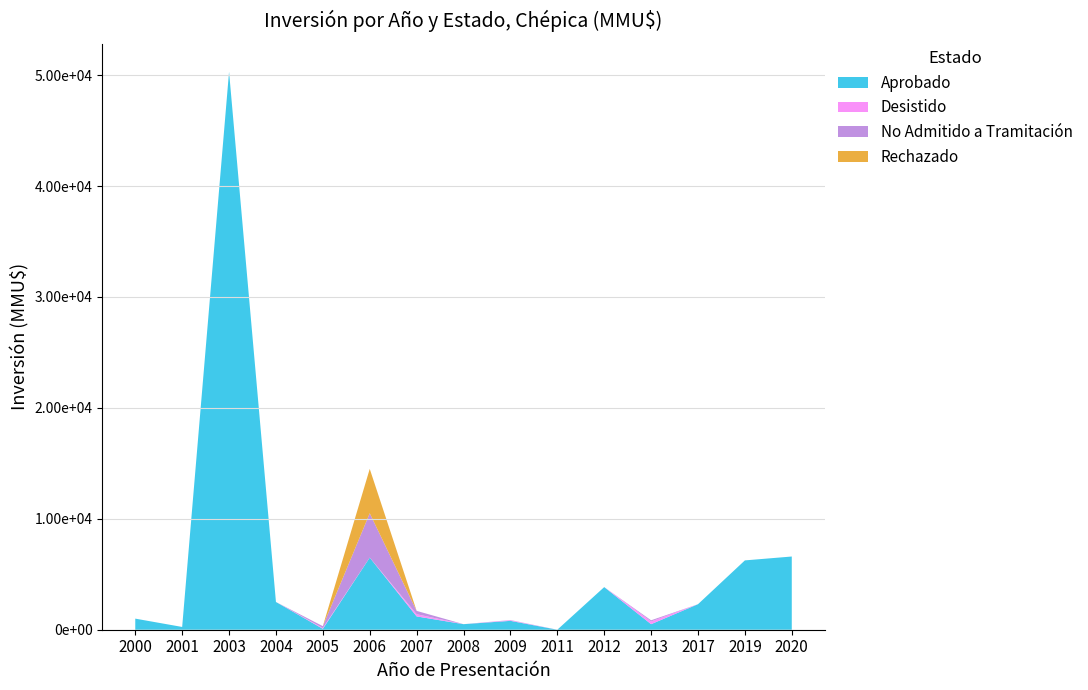

Reading left to right, extract all data points from this chart.

Aprobado: 1000	250	50300	2500	80	6500	1200	500	800	0	3842	500	2300	6250	6600
Desistido: 0	0	0	0	72	0	200	0	50	0	0	250	0	0	0
No Admitido a Tramitación: 0	0	0	0	170	4000	300	0	22	0	0	100	0	0	0
Rechazado: 0	0	0	0	0	4000	0	0	0	0	0	0	0	0	0